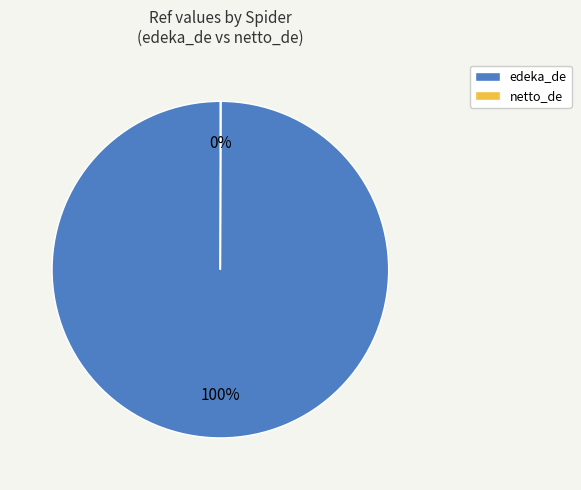

Is it true that edeka_de is 87% of the pie?

False